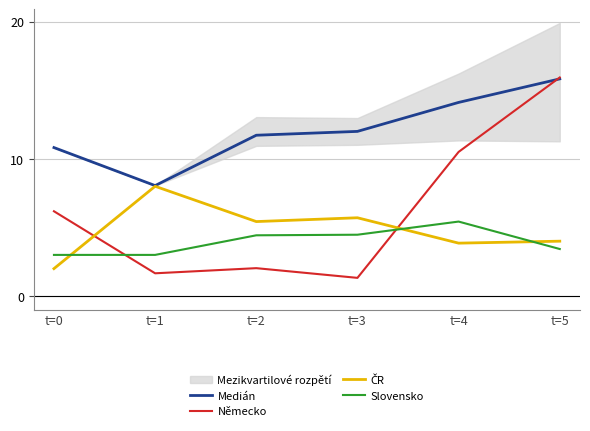

List the labels in order of ČR value, largest first.

t=1, t=3, t=2, t=5, t=4, t=0